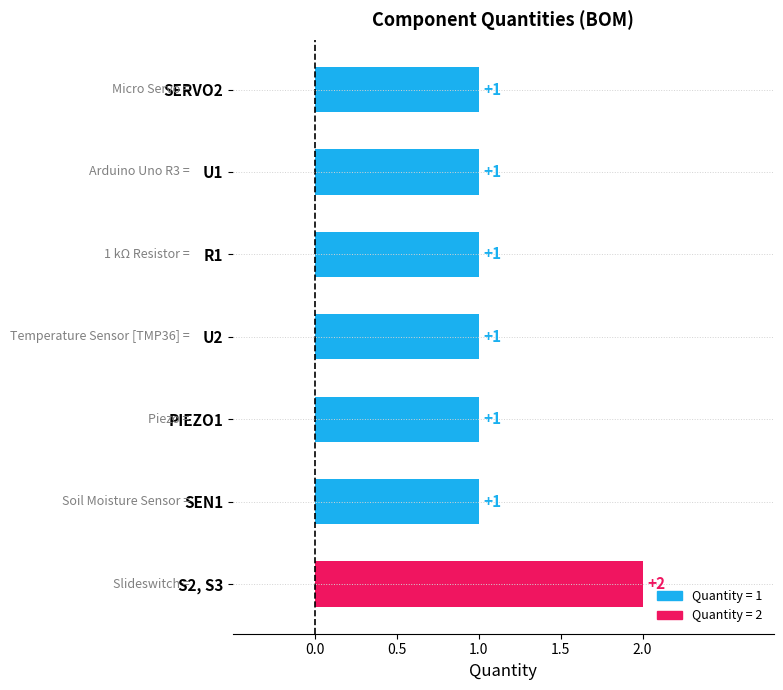

List the labels in order of value, largest first.

S2, S3, SERVO2, U1, R1, U2, PIEZO1, SEN1